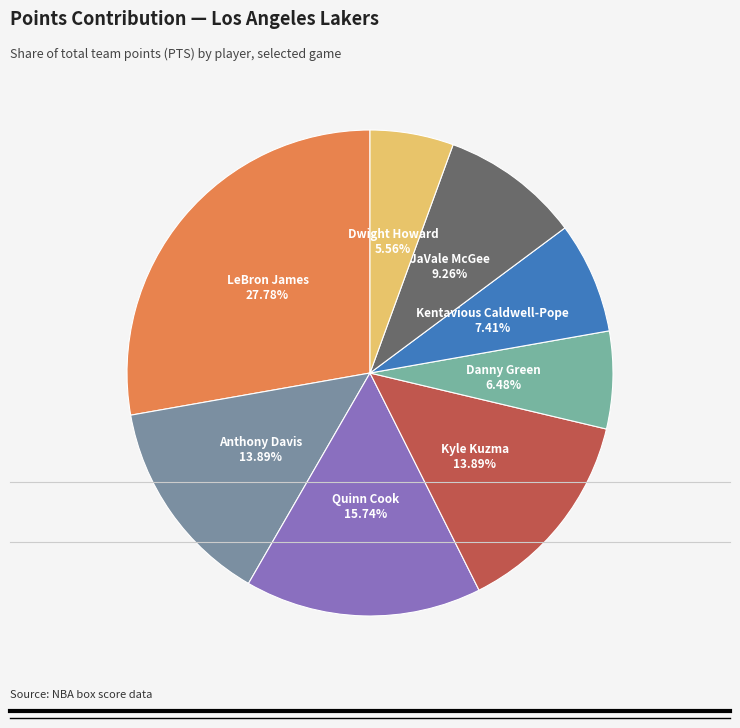

How many slices are in this pie chart?

8